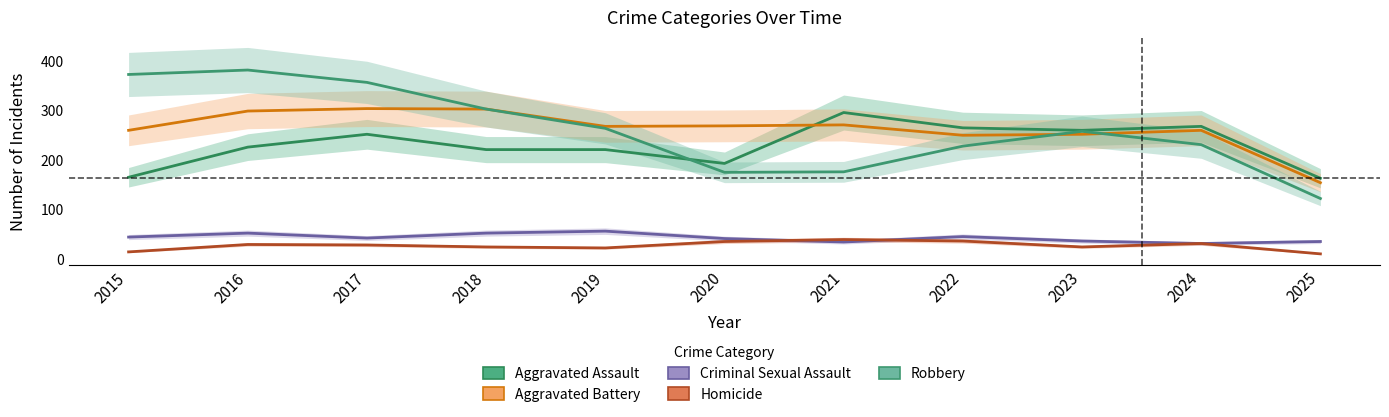

How many data points does each series have?

11